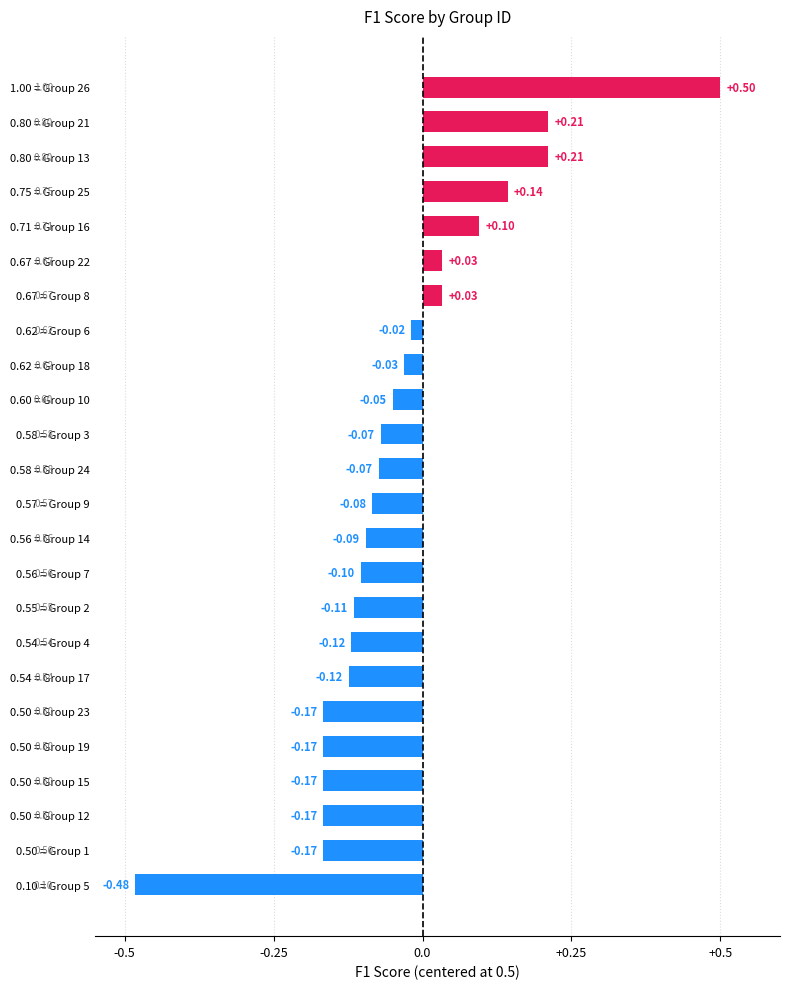

What is the sum of all values?

-1.0